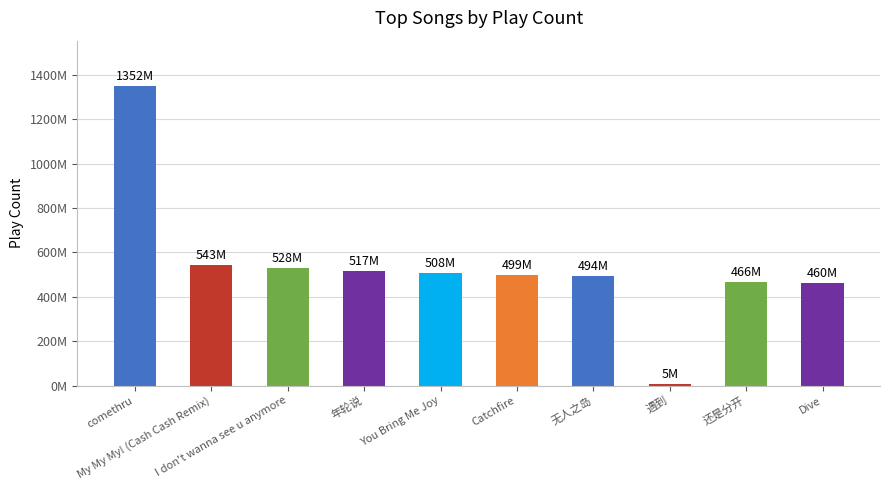

Reading left to right, extract all data points from this chart.

comethru=1351923466	My My My! (Cash Cash Remix)=542679120	I don't wanna see u anymore=528326686	年轮说=517446139	You Bring Me Joy=507856231	Catchfire=498880297	无人之岛=493735012	遇到=4875075	还是分开=465921195	Dive=460043701